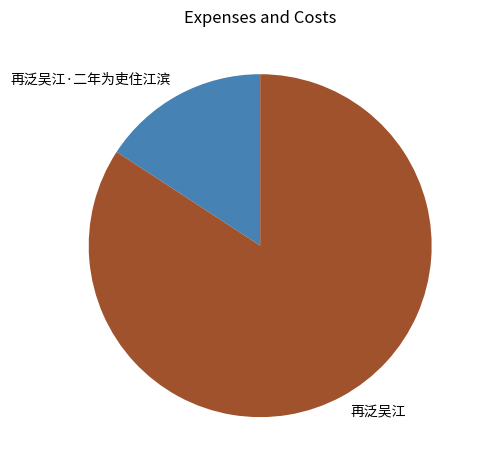

What is the smallest slice in the pie chart?

再泛吴江·二年为吏住江滨